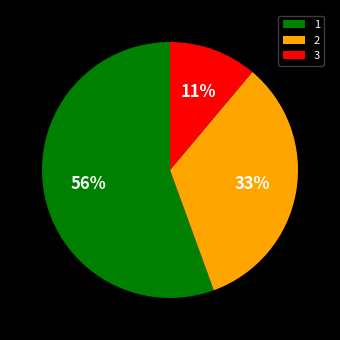

Rank the categories by value from lowest to highest.

3, 2, 1